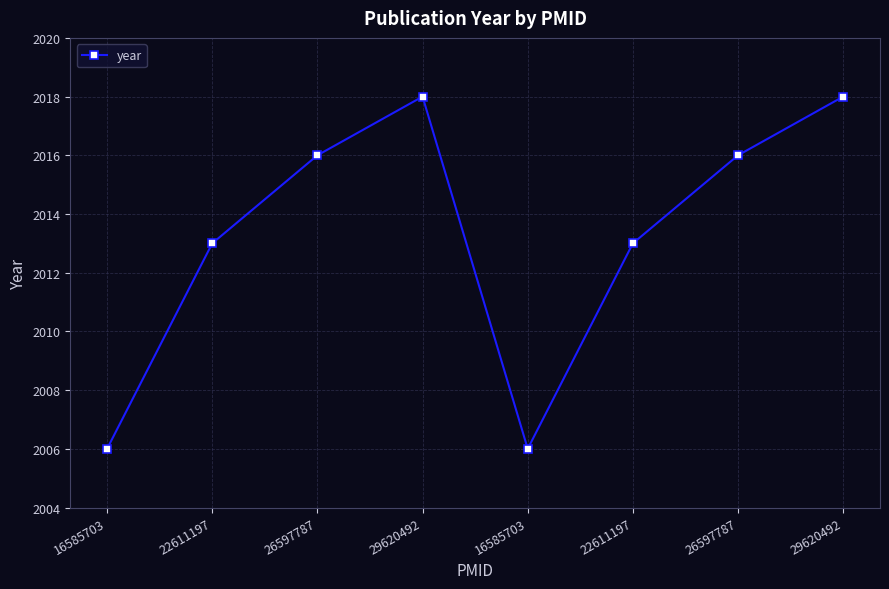

How many data points does each series have?

8